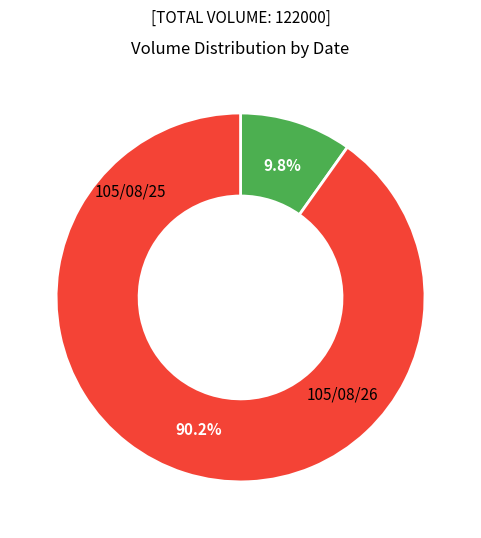

To the nearest percent, what portion does 105/08/26 represent?

90%